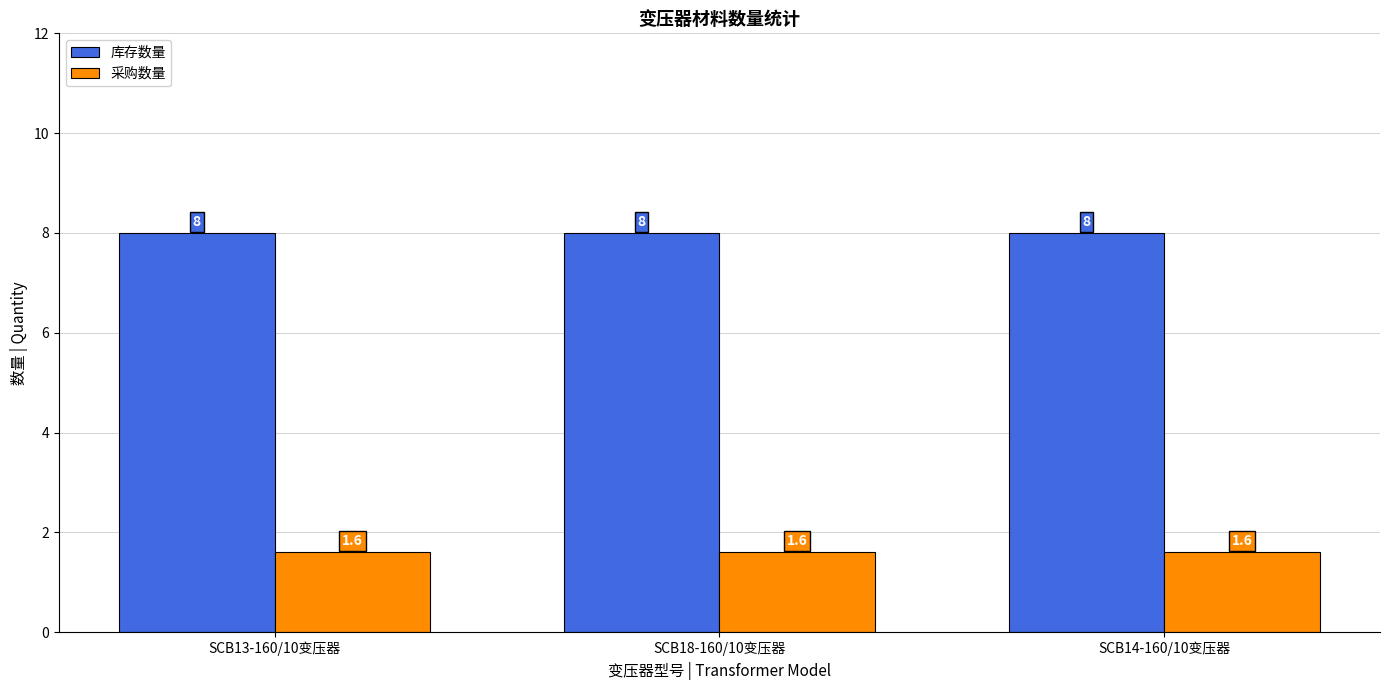

Is it true that 库存数量 equals 10.8 at SCB14-160/10变压器?

False